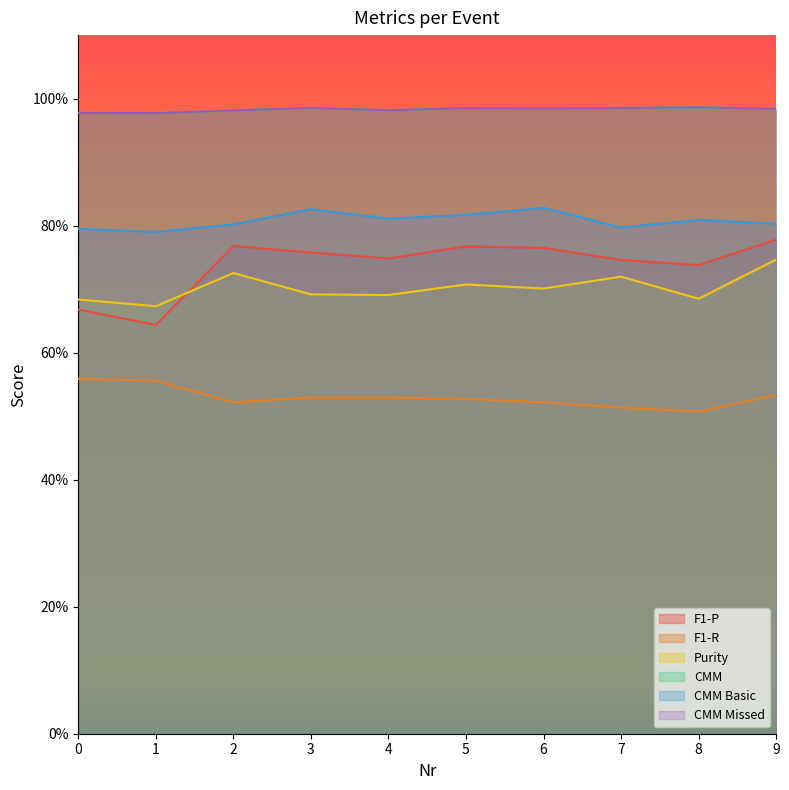

How many lines are shown in the chart?

6